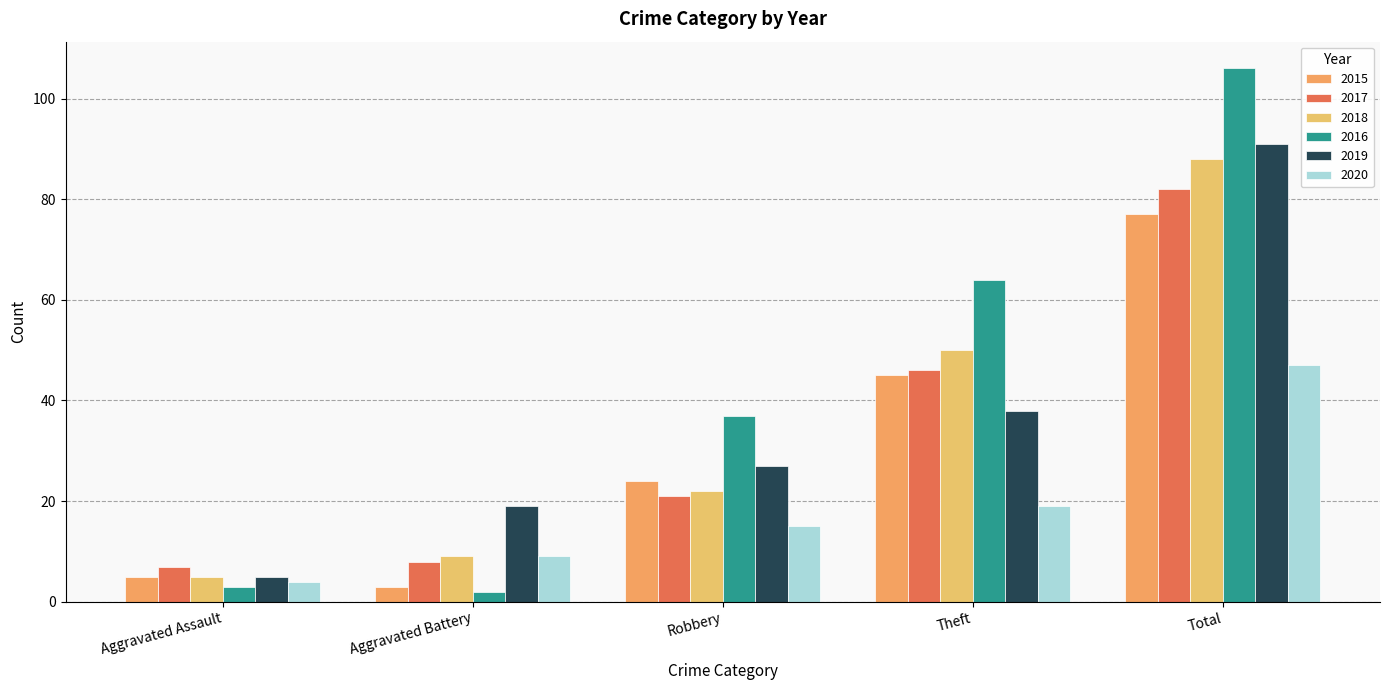

How many groups of bars are there?

5